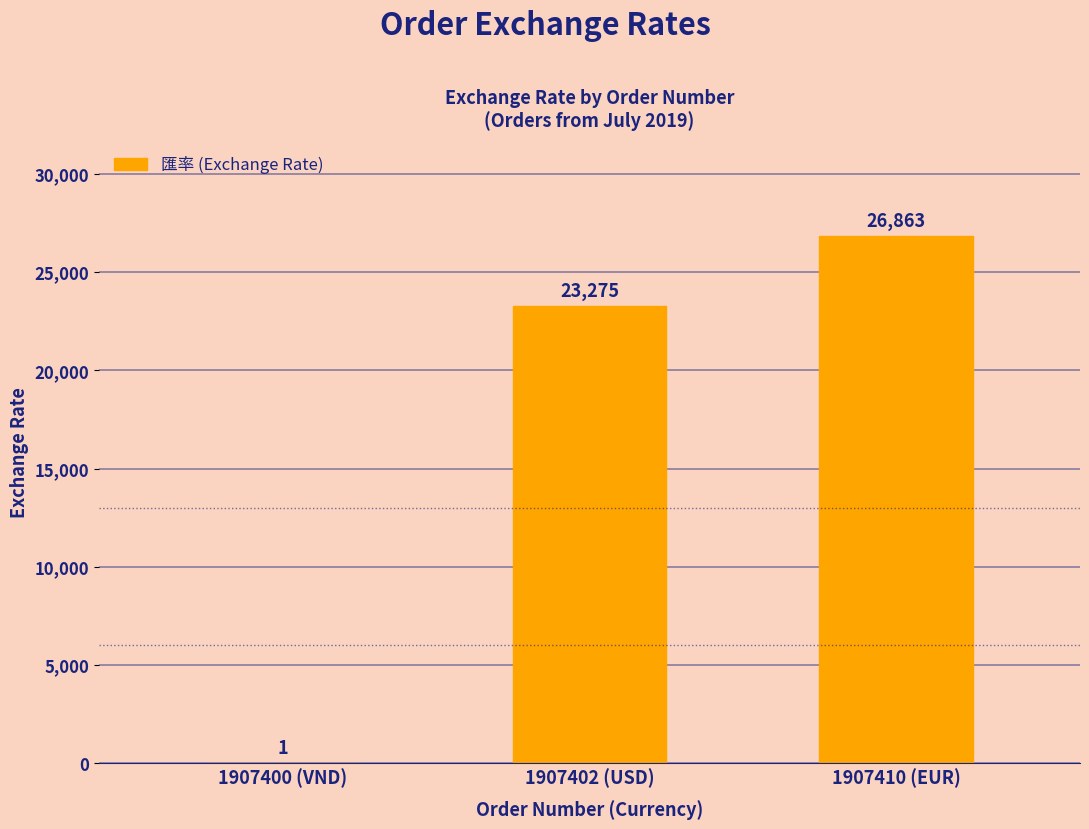

What value does the data have at 1907400 (VND)?

1.0